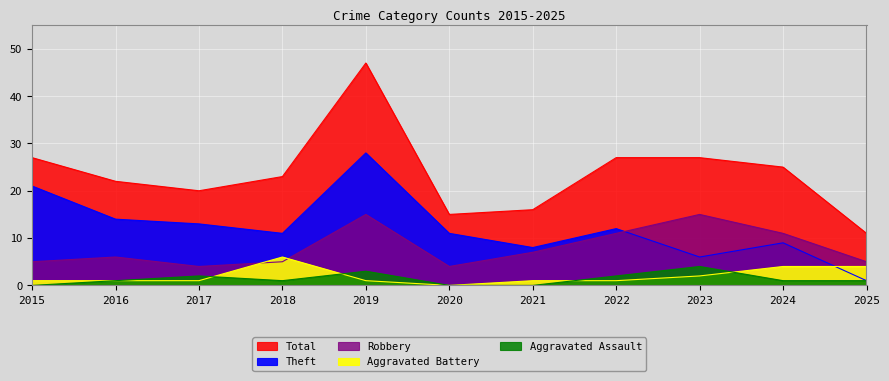

Is the value of Total at 2019 greater than the value of Aggravated Assault at 2017?

Yes